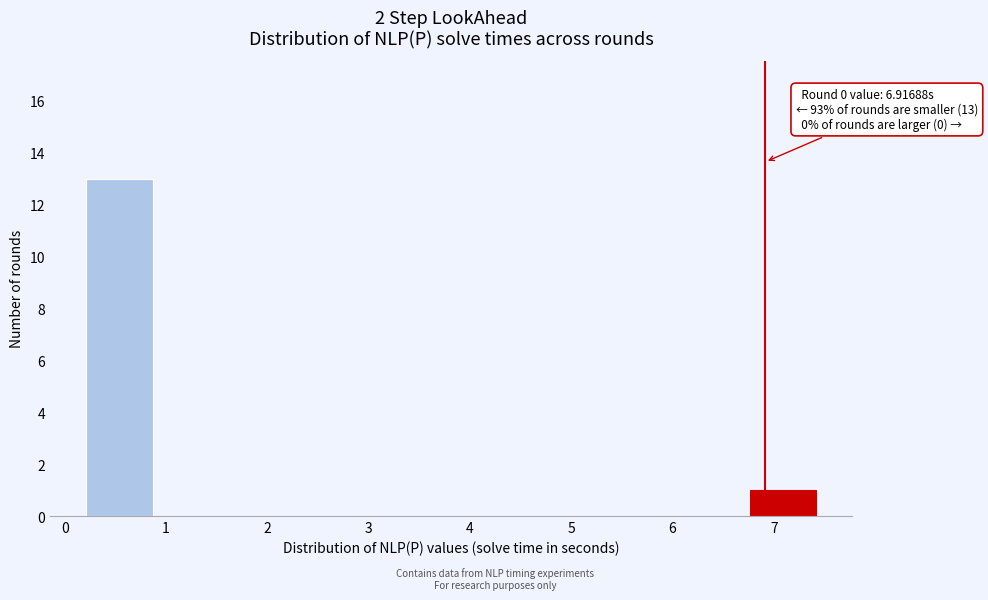

Which range on the x-axis has the tallest bar?

0.2 to 0.9